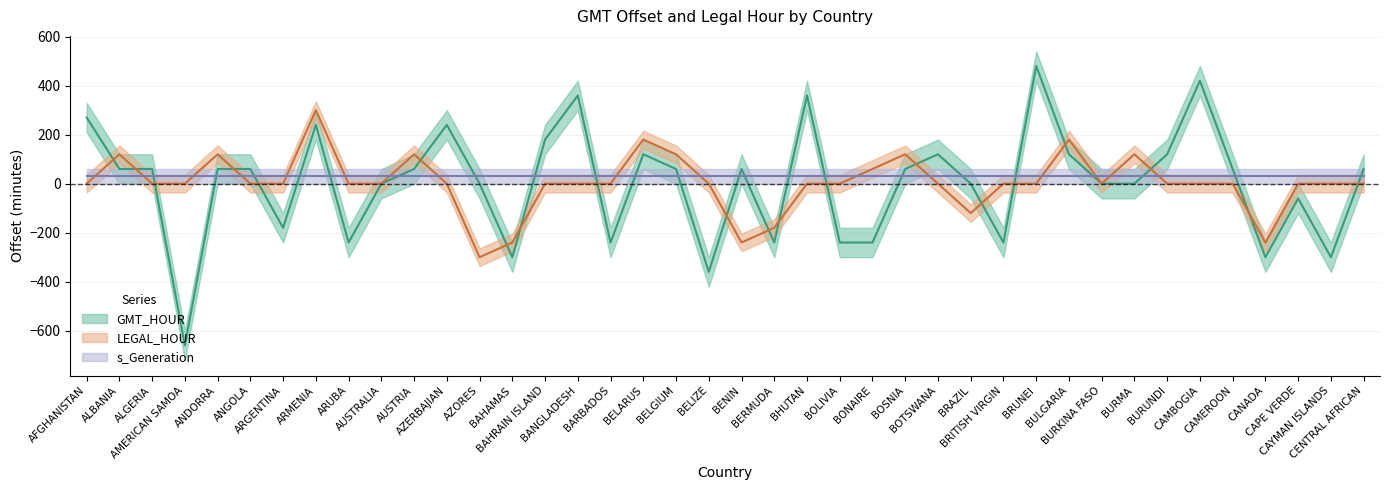

Between BHUTAN and BRITISH VIRGIN, which series saw the biggest shift?

GMT_HOUR